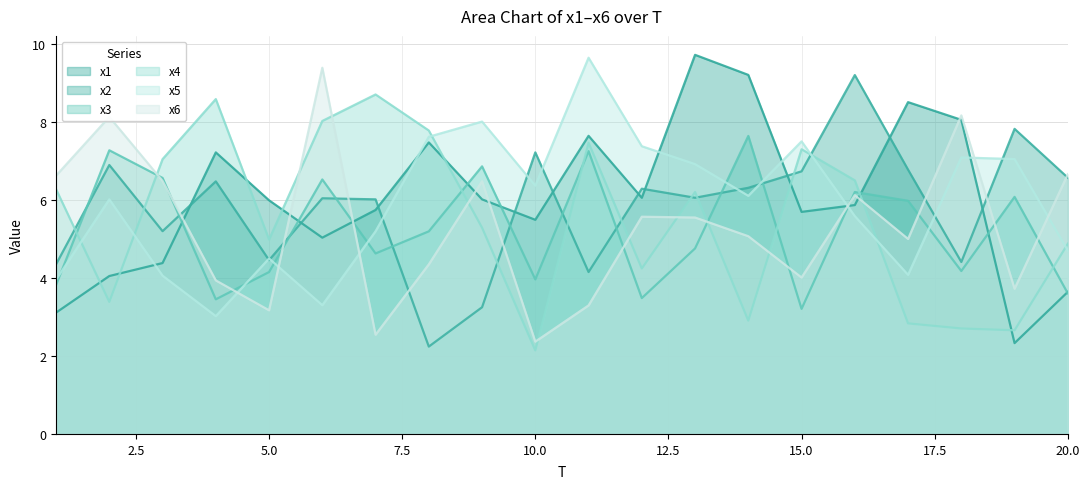

What value does the x2 series have at 1?

4.3